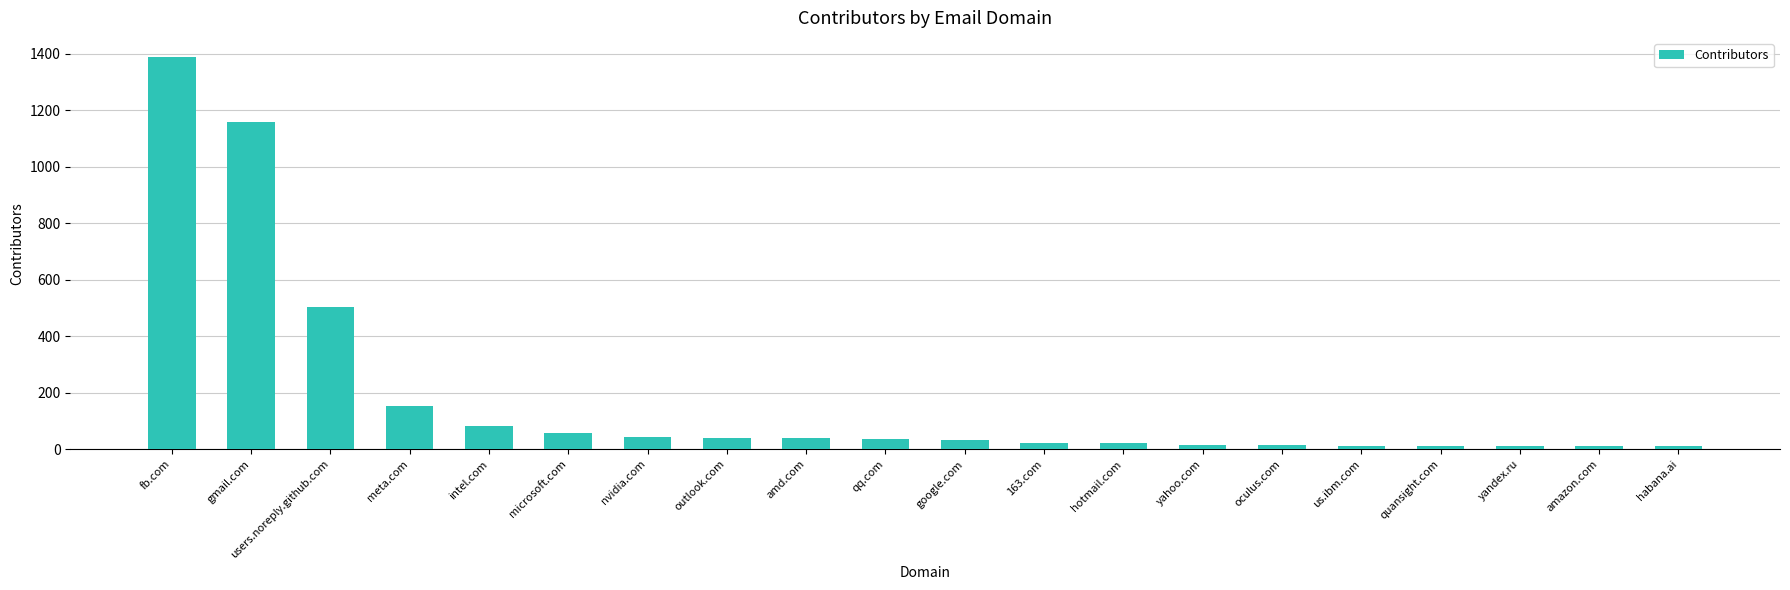

Between microsoft.com and meta.com, which is larger?

meta.com